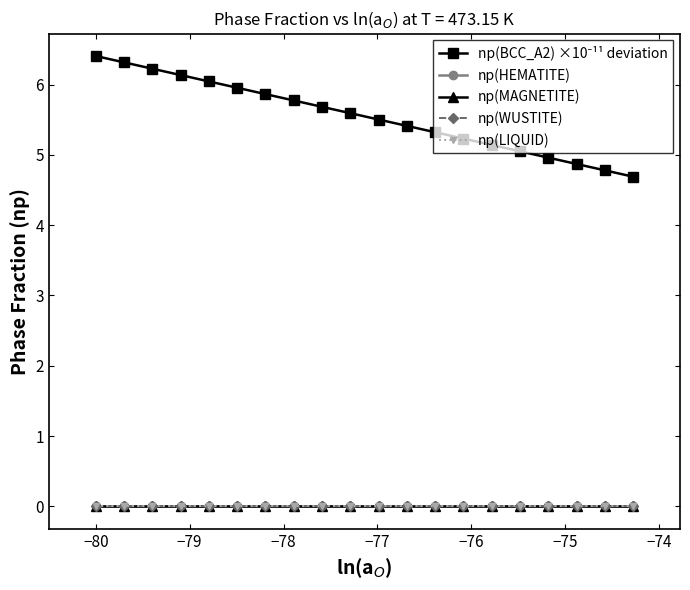

What are all the series names shown in the legend?

np(BCC_A2) ×10⁻¹¹ deviation, np(HEMATITE), np(MAGNETITE), np(WUSTITE), np(LIQUID)